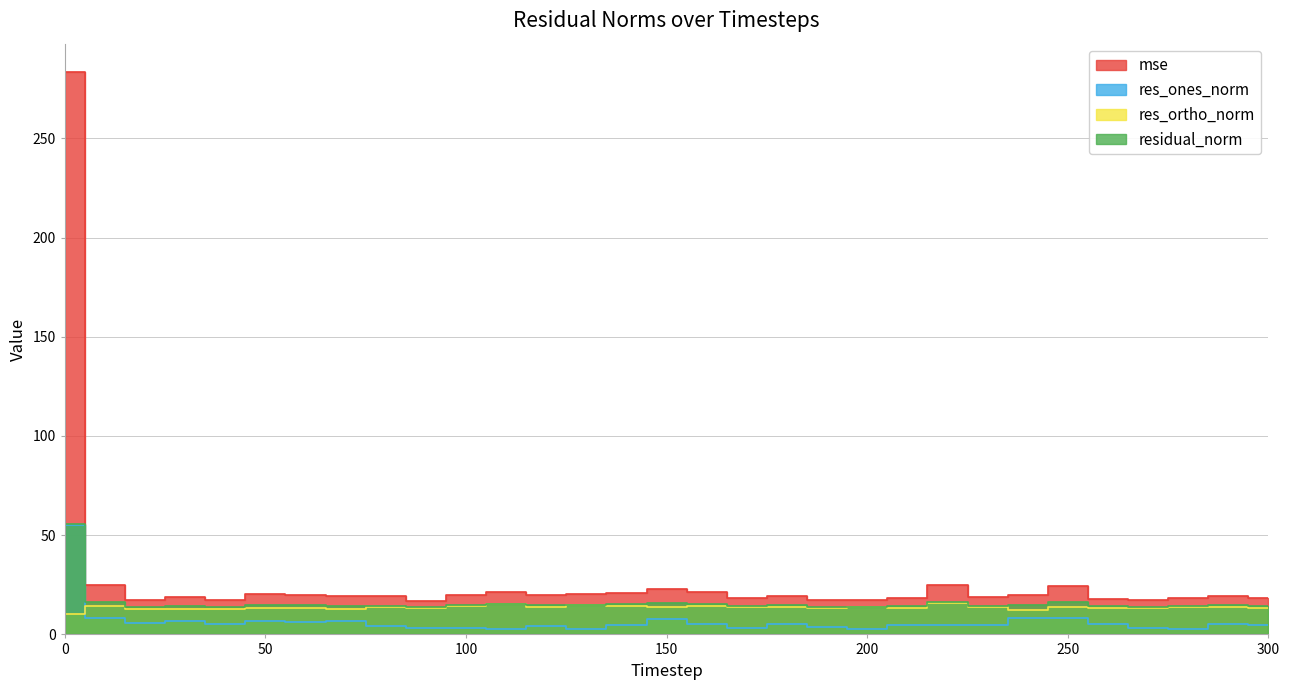

At how many categories does at least one series exceed 138?

1